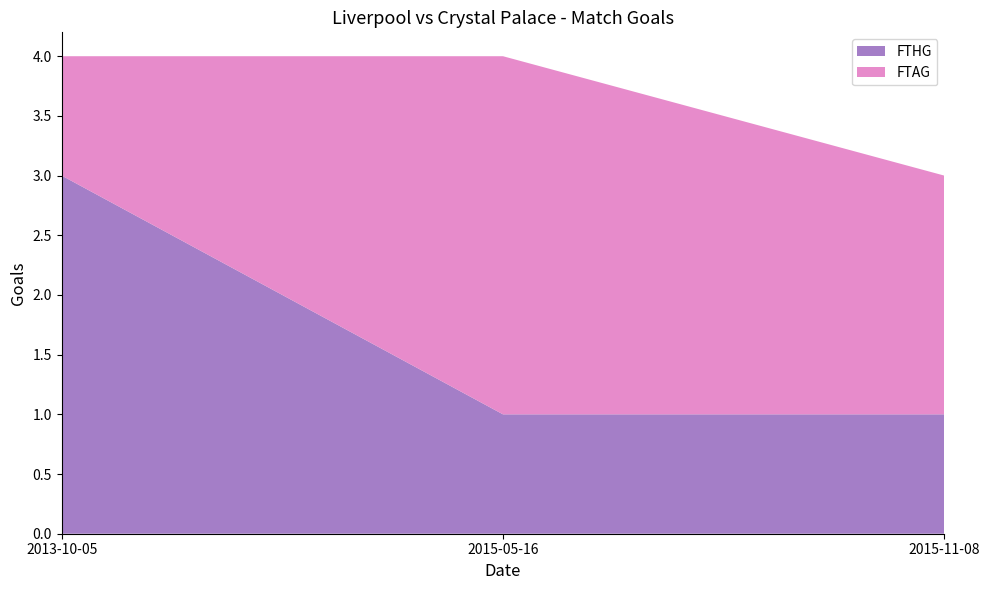

Reading left to right, what are all the values shown in this chart?

FTHG: 2013-10-05=3	2015-05-16=1	2015-11-08=1
FTAG: 2013-10-05=1	2015-05-16=3	2015-11-08=2